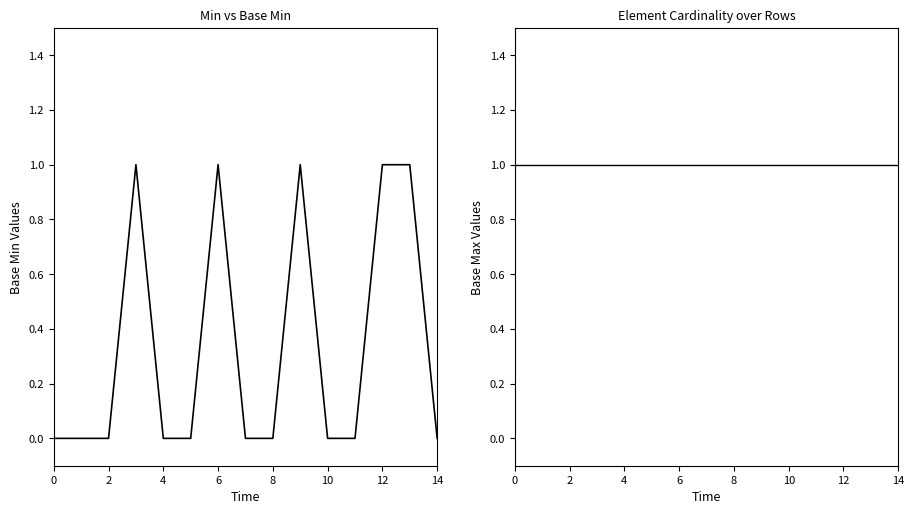

How many lines are shown in the chart?

2